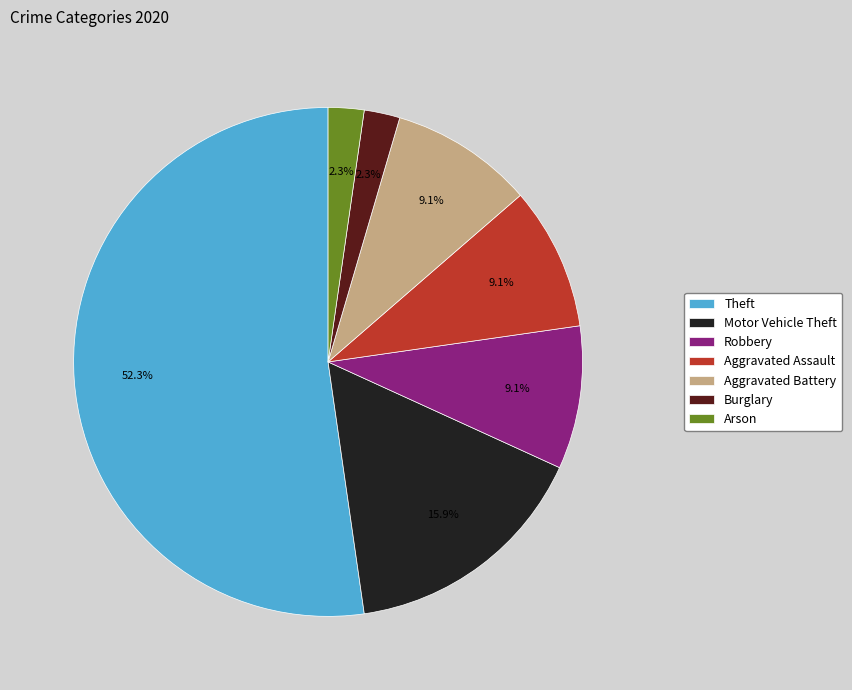

Does any single category account for the majority?

Yes